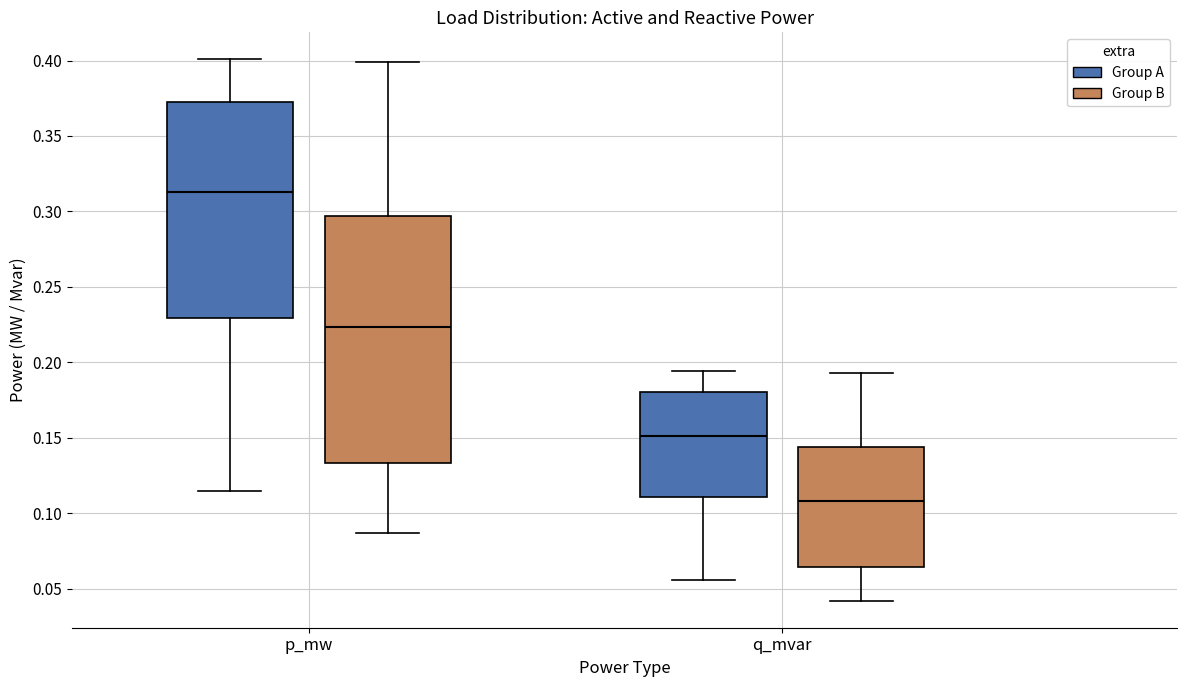

Which box is the tallest, from its lower edge to its upper edge?

p_mw (Group B)